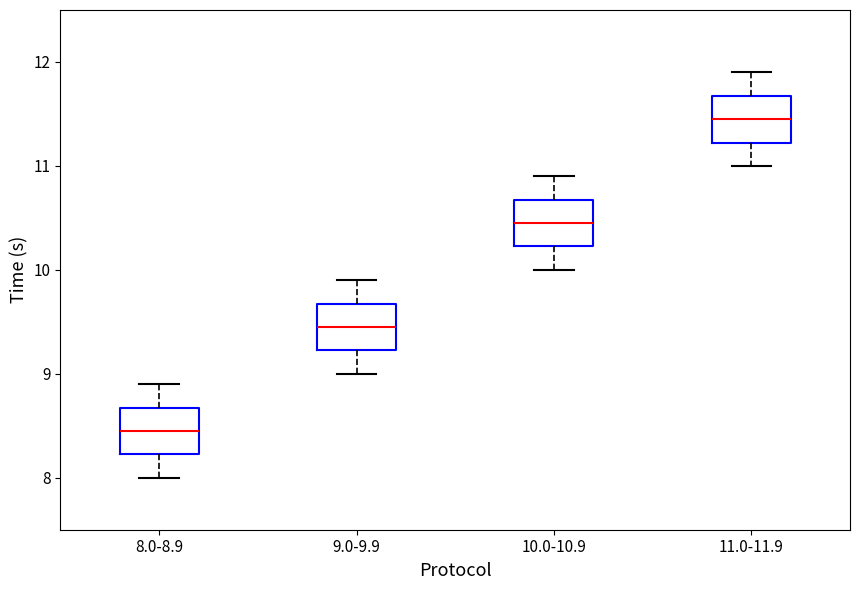

Reading left to right, transcribe this box plot: for each box, give where its median line is, the range the box spans, and where its two whiskers end, as read against the y-axis. The values are not printed on the chart, so give them approximately, as read against the axis.

8.0-8.9: median 8.5, box 8.2 to 8.7, whiskers 8.0 to 8.9
9.0-9.9: median 9.5, box 9.2 to 9.7, whiskers 9.0 to 9.9
10.0-10.9: median 10.5, box 10.2 to 10.7, whiskers 10.0 to 10.9
11.0-11.9: median 11.5, box 11.2 to 11.7, whiskers 11.0 to 11.9